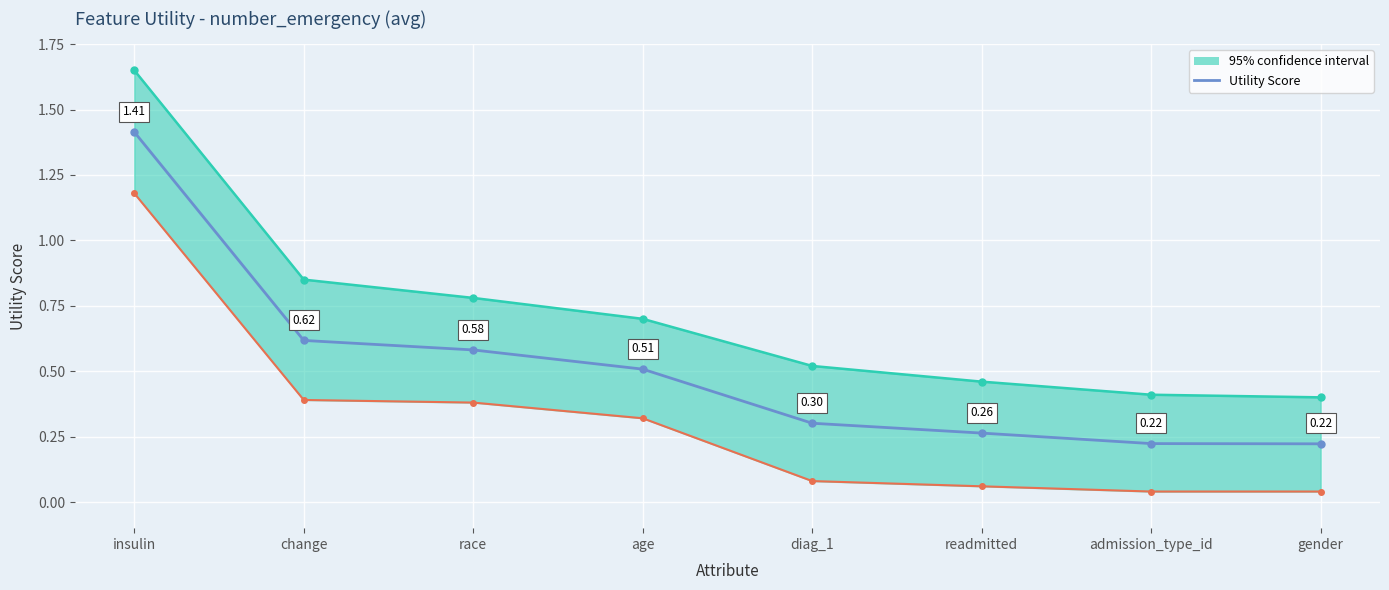

Read the value at age.

0.5